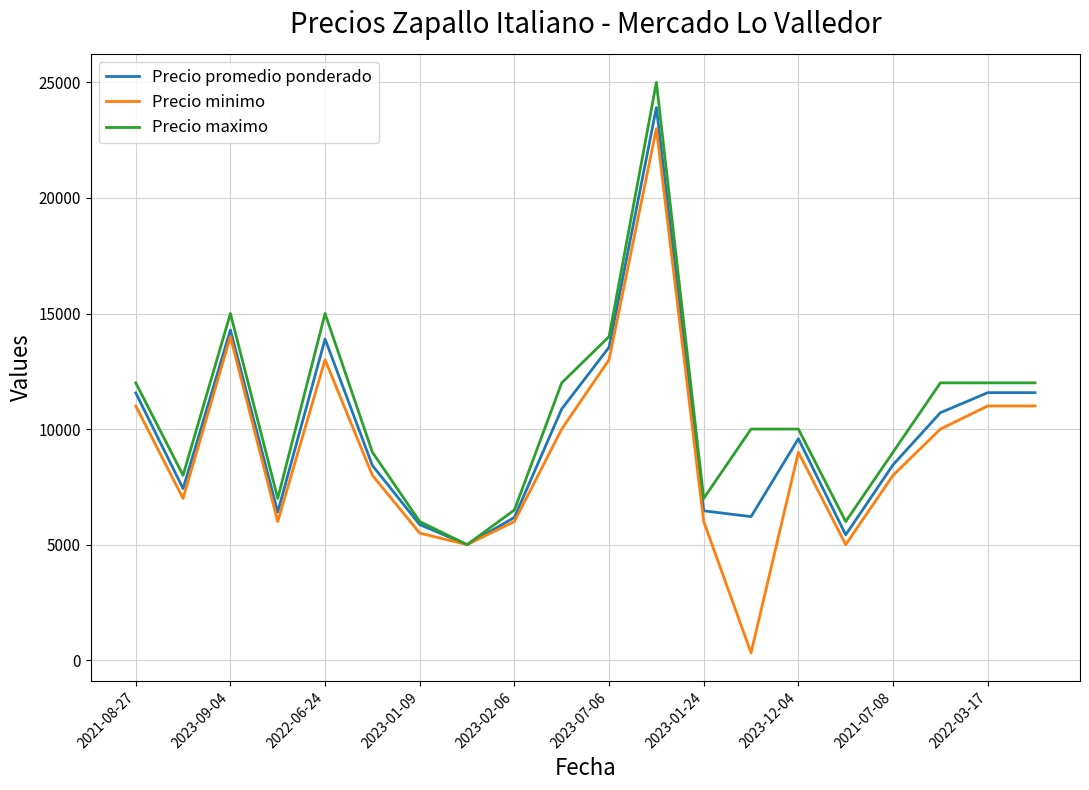

What is the maximum value for Precio maximo?

25000